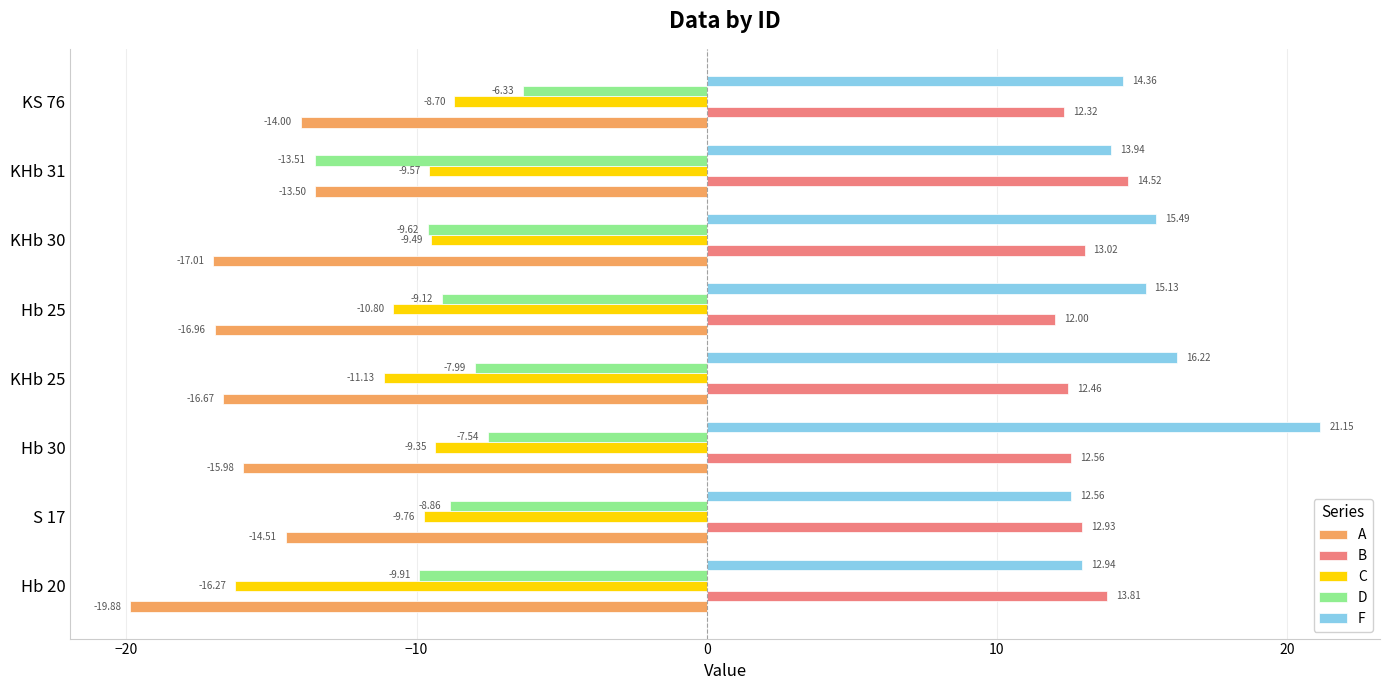

Is the value of A at KHb 25 greater than the value of D at S 17?

No